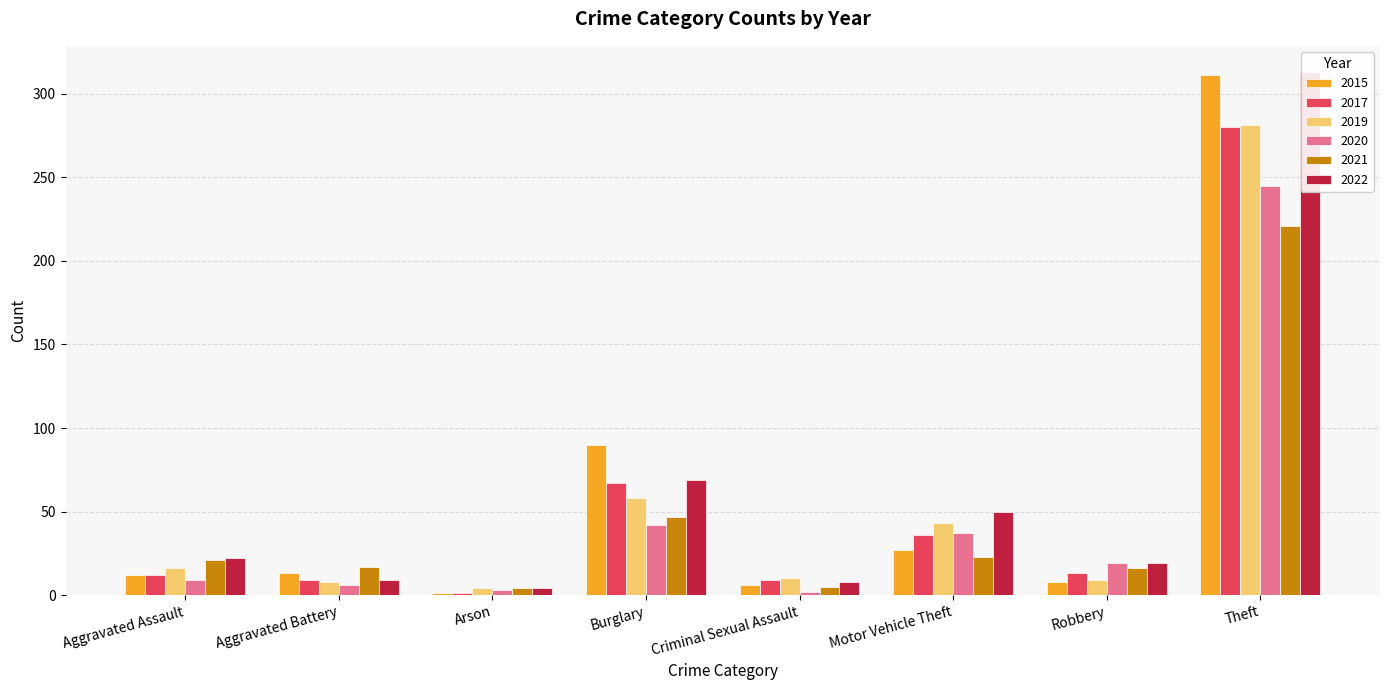

Where does the 2020 series first go above 19?

Burglary